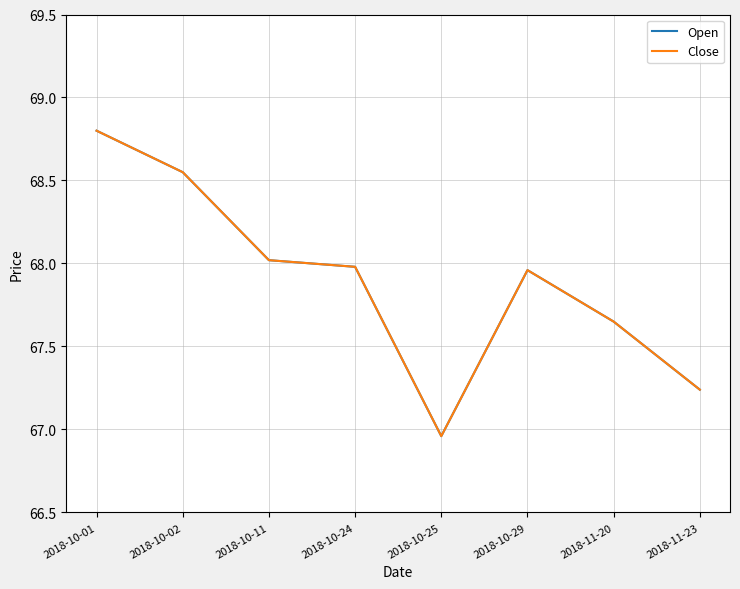

What is the label of the 7th point from the right?

2018-10-02